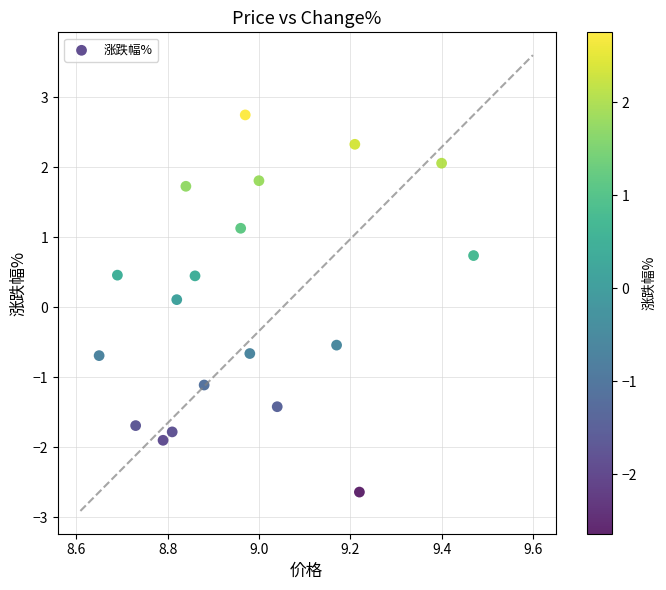

What is the range of X values (max minus min)?

0.8